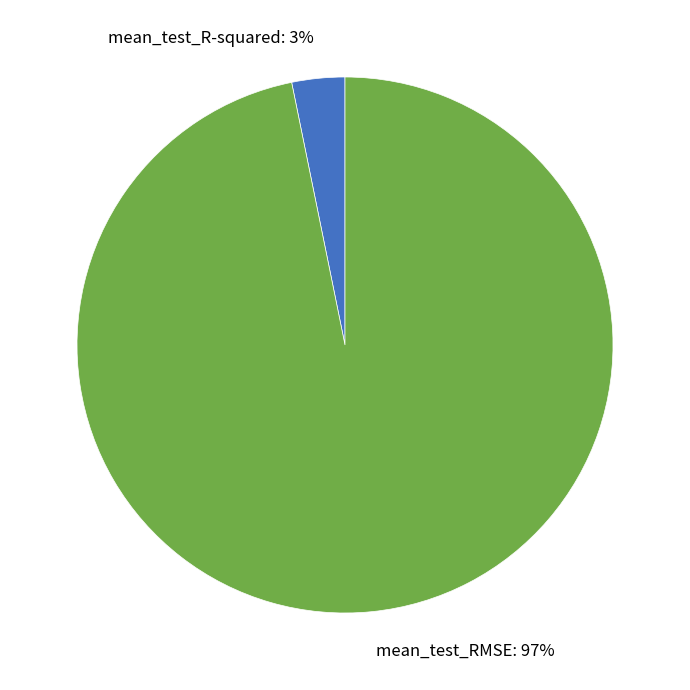

Combined, do mean_test_R-squared and mean_test_RMSE account for over 50%?

Yes